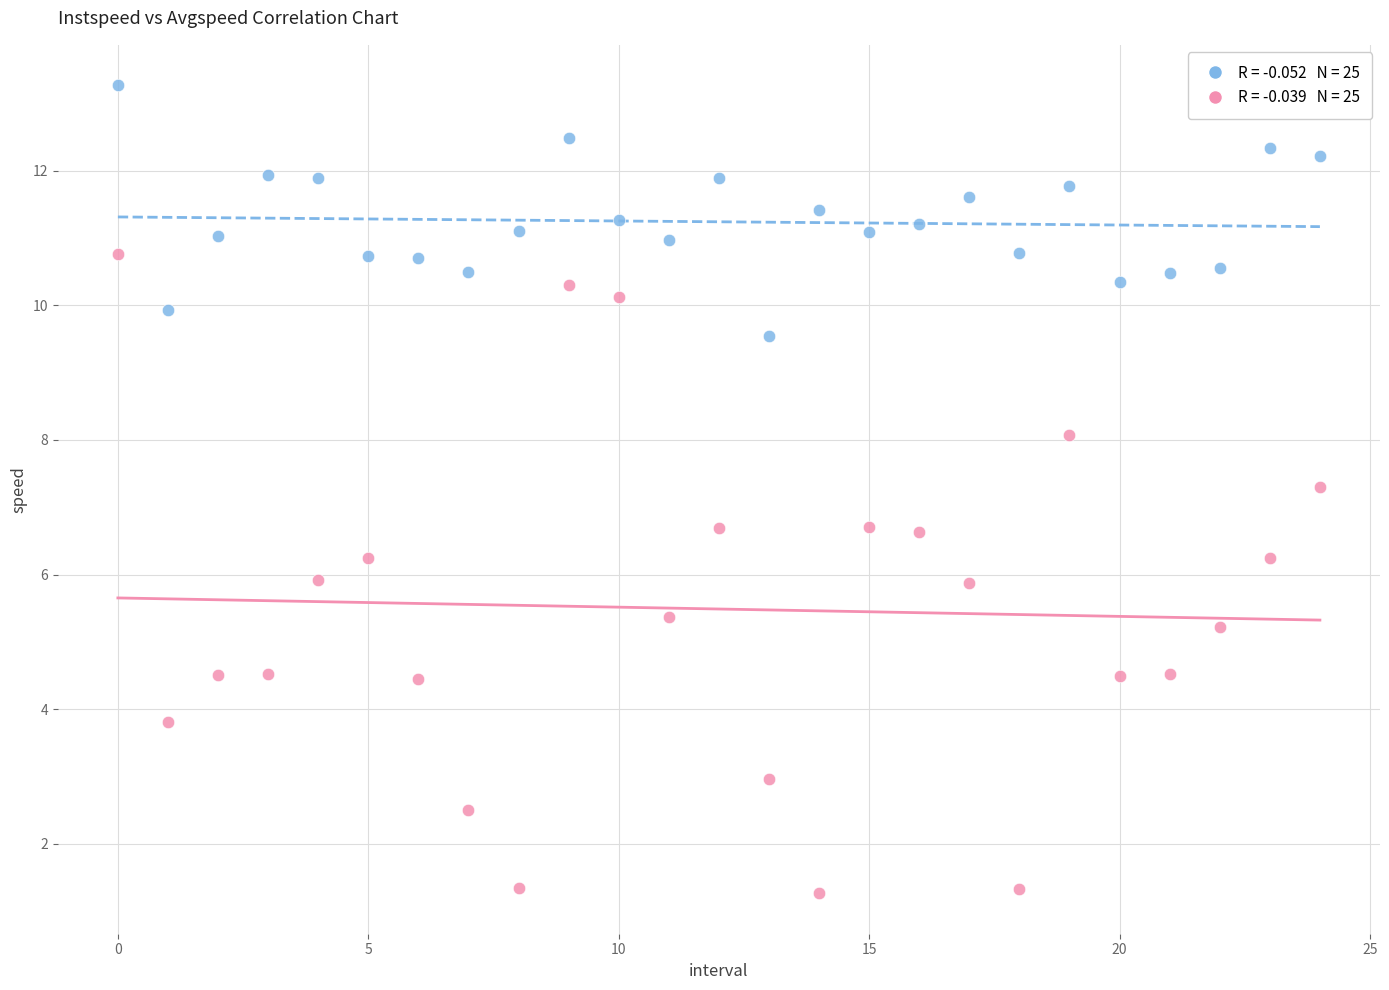

Across all data points, what is the range of Y values (max minus min)?

12.0